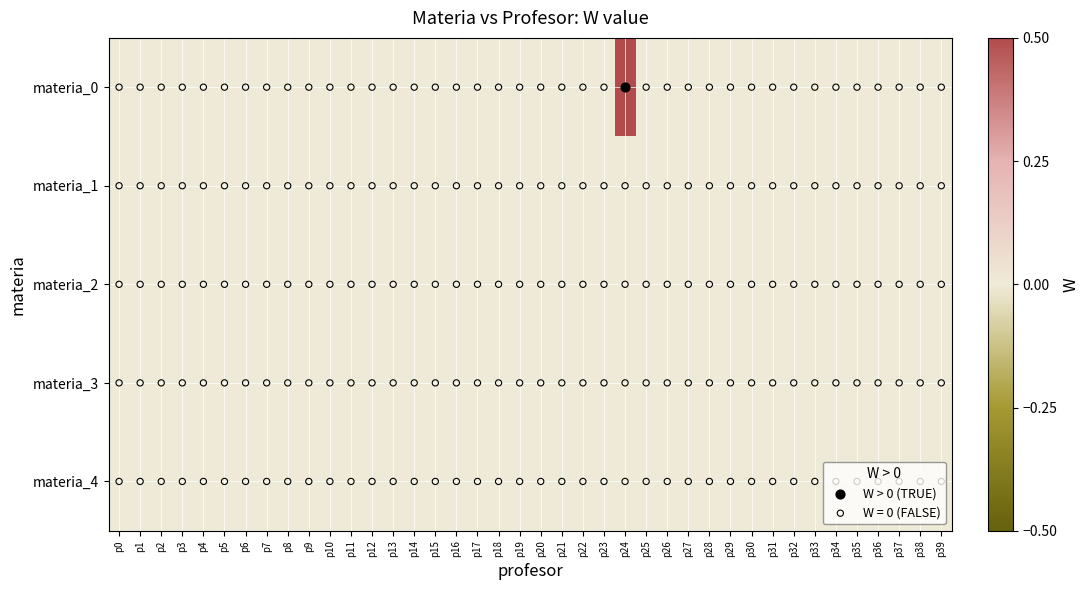

Rank the series at p18 from highest to lowest value.

materia_0, materia_1, materia_2, materia_3, materia_4